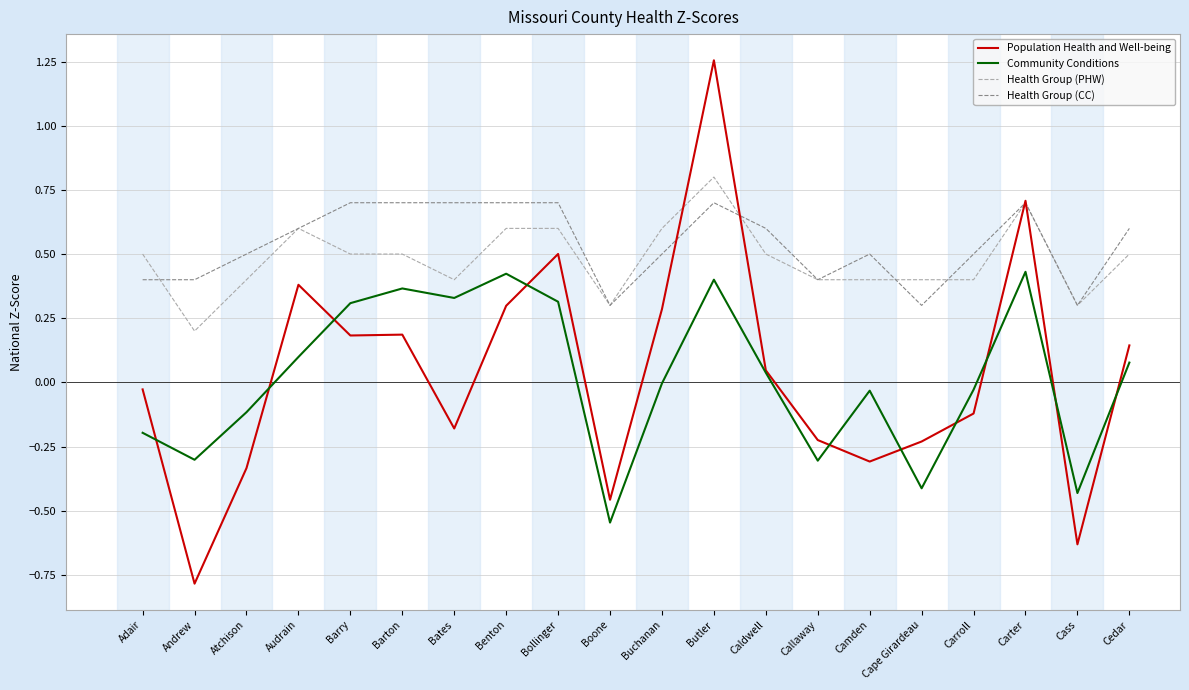

True or false: Community Conditions and Health Group (CC) cross at least once.

False